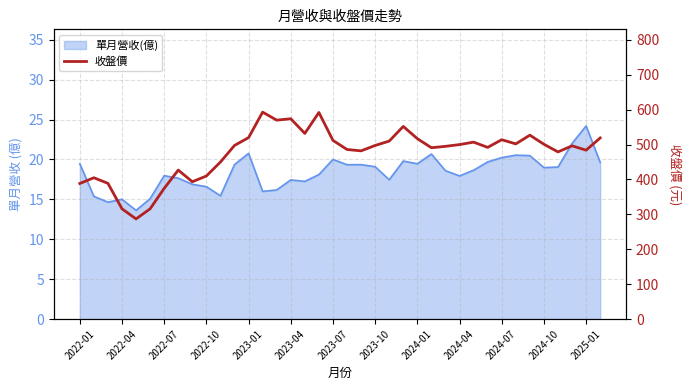

What is the difference between the maximum and minimum values?

306.0